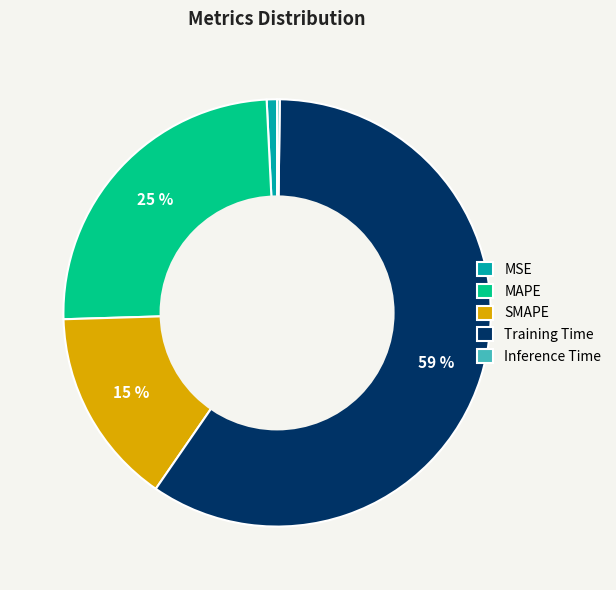

What percentage is the MAPE slice, to the nearest percent?

25%